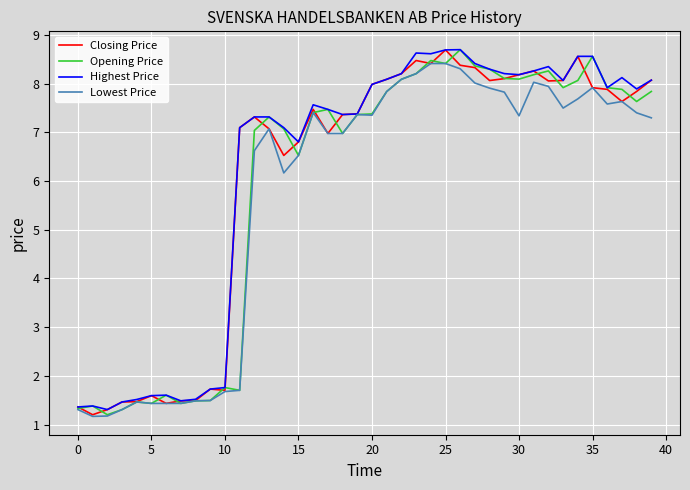

What is the maximum value shown in the chart?

8.7